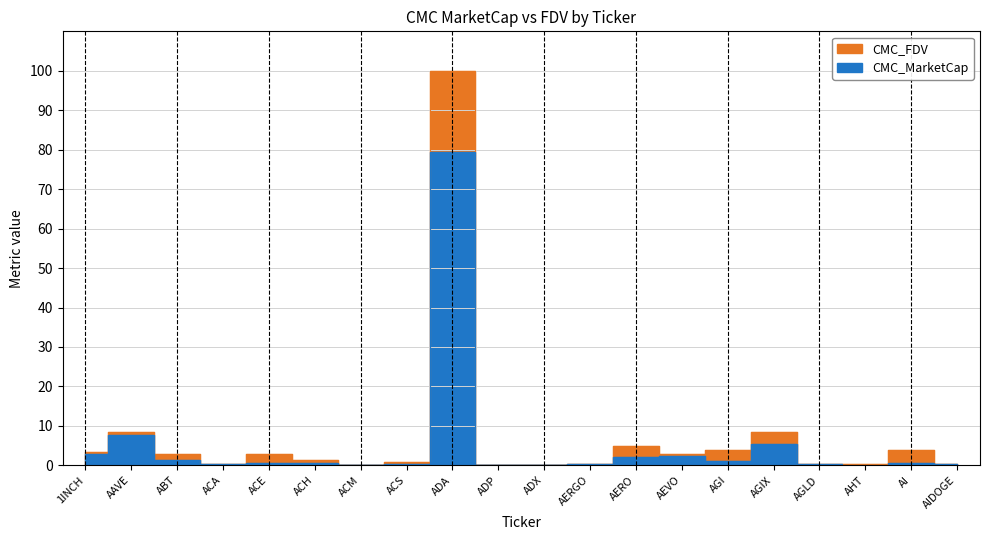

Reading left to right, extract all data points from this chart.

CMC_MarketCap: 1INCH=2.8	AAVE=7.8	ABT=1.5	ACA=0.4	ACE=0.7	ACH=0.6	ACM=0.1	ACS=0.4	ADA=79.4	ADP=0.0	ADX=0.1	AERGO=0.2	AERO=2.2	AEVO=2.4	AGI=1.2	AGIX=5.4	AGLD=0.5	AHT=0.1	AI=0.7	AIDOGE=0.3
CMC_FDV: 1INCH=3.3	AAVE=8.4	ABT=2.8	ACA=0.4	ACE=2.9	ACH=1.3	ACM=0.2	ACS=0.9	ADA=100.0	ADP=0.1	ADX=0.1	AERGO=0.3	AERO=4.8	AEVO=2.9	AGI=4.0	AGIX=8.5	AGLD=0.5	AHT=0.3	AI=3.9	AIDOGE=0.4